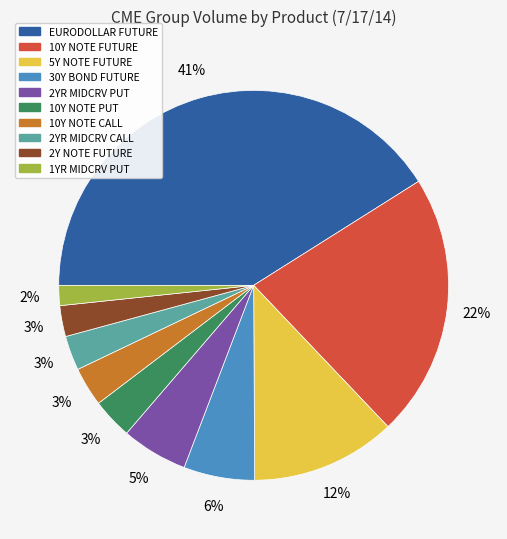

The 10Y NOTE PUT slice represents 9% of the pie. True or false?

False